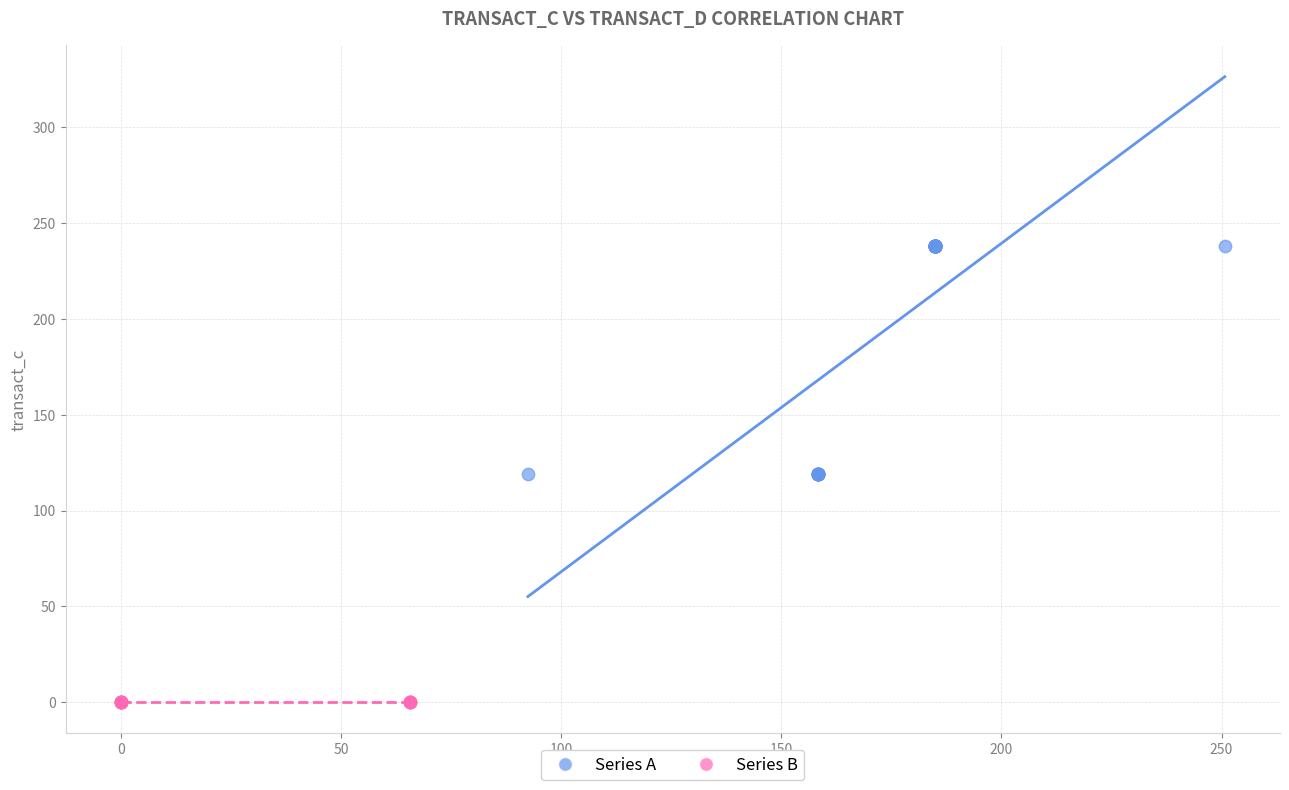

Which series reaches the minimum Y coordinate?

Series B